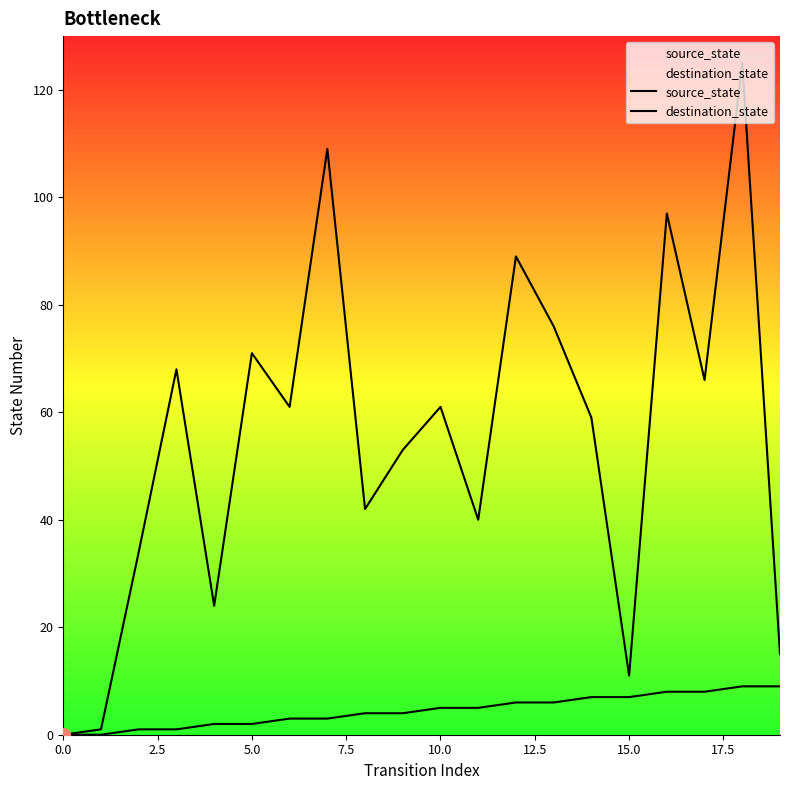

At how many categories does at least one series exceed 71?

5